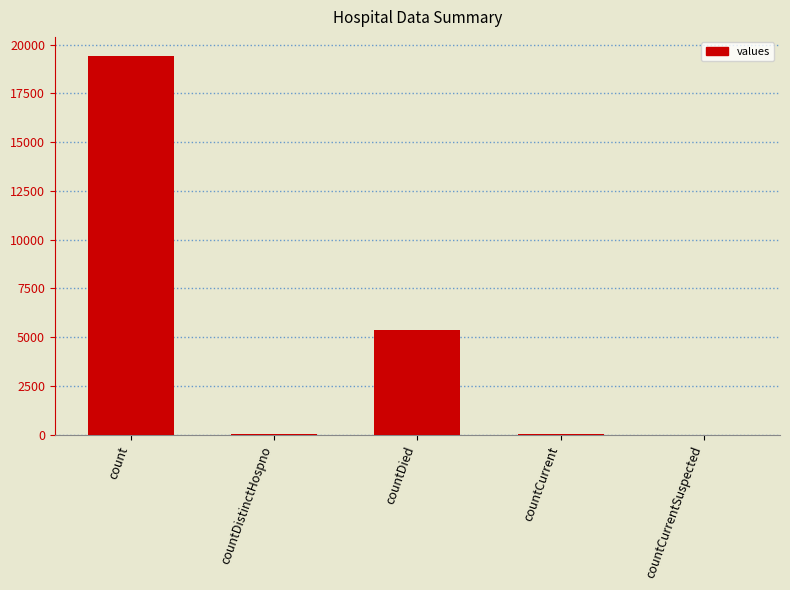

What is the greatest value displayed?

19420